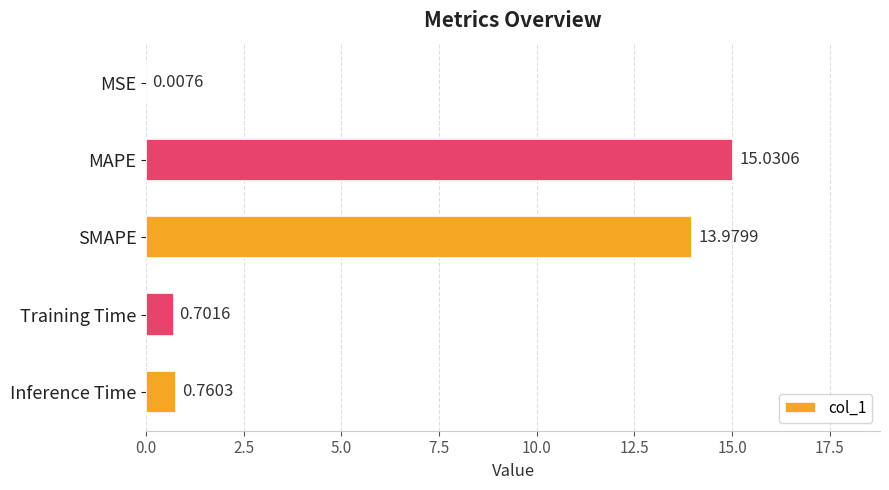

Are the bars horizontal?

Yes